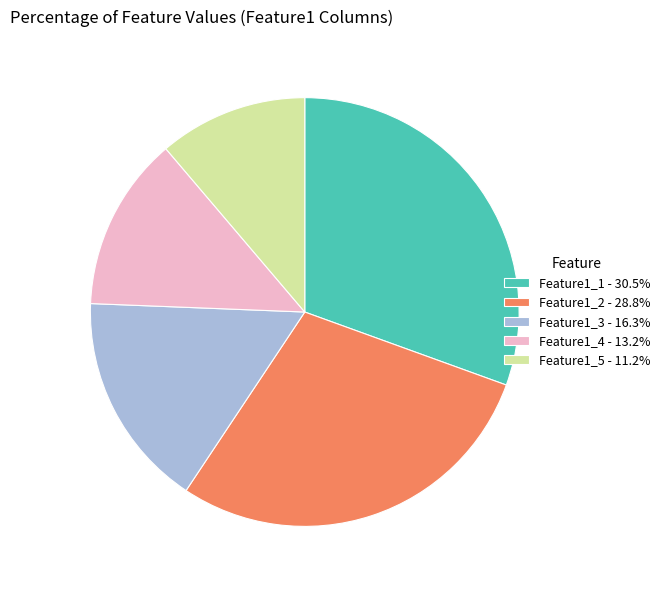

The Feature1_1 slice represents 31% of the pie. True or false?

True